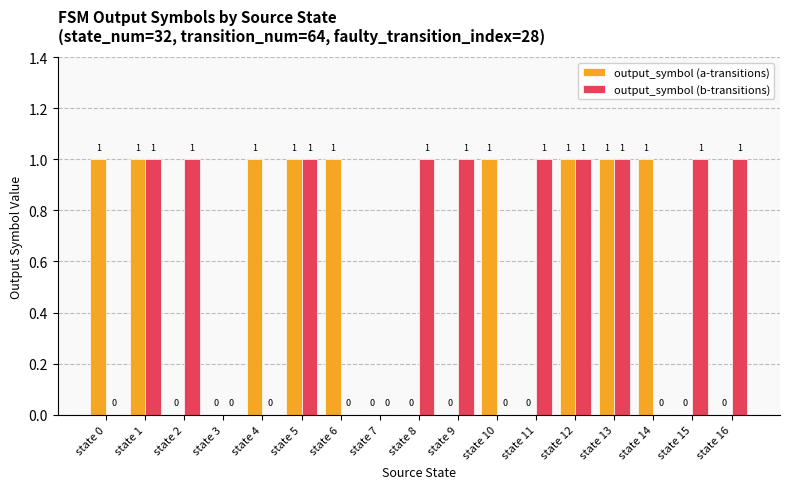

How many output_symbol (a-transitions) values are between 0 and 1?

17